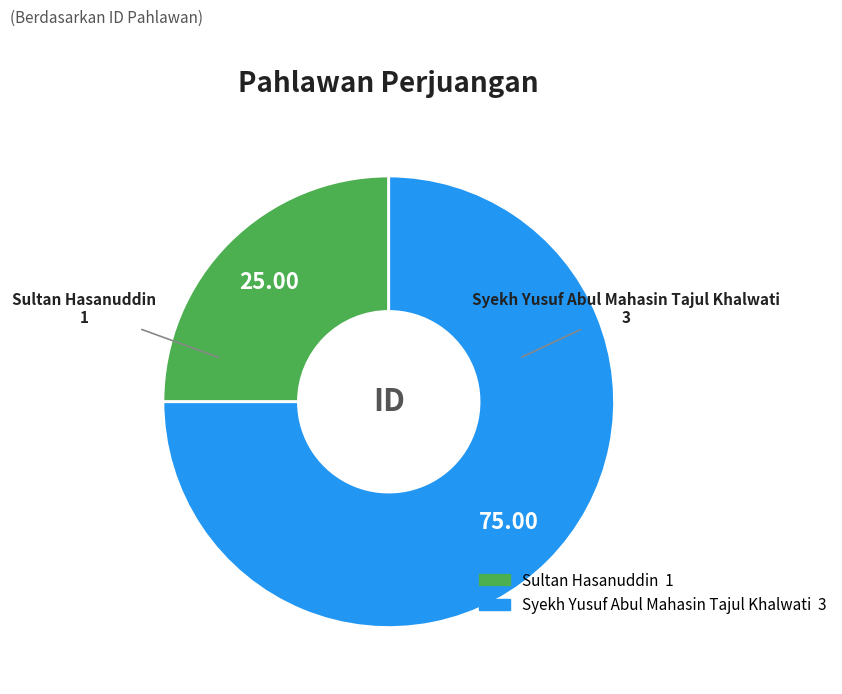

Does any single category account for the majority?

Yes